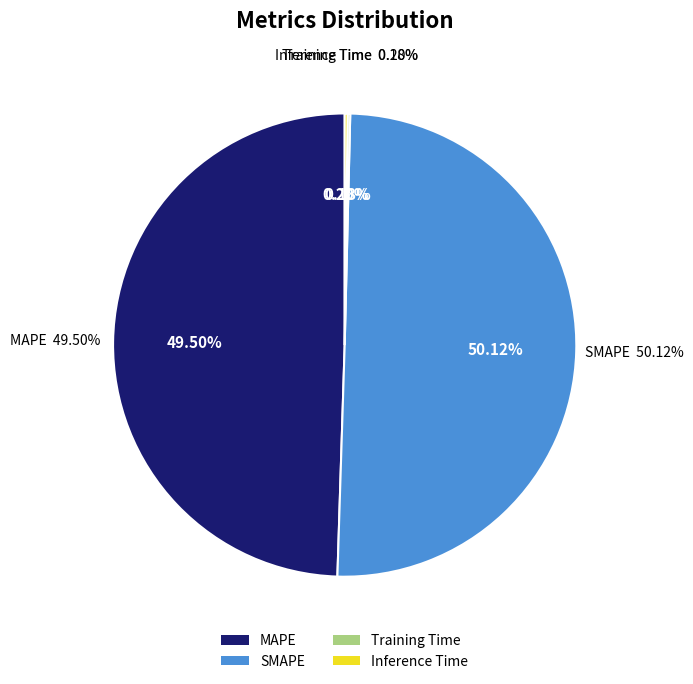

How many segments does this pie chart have?

4